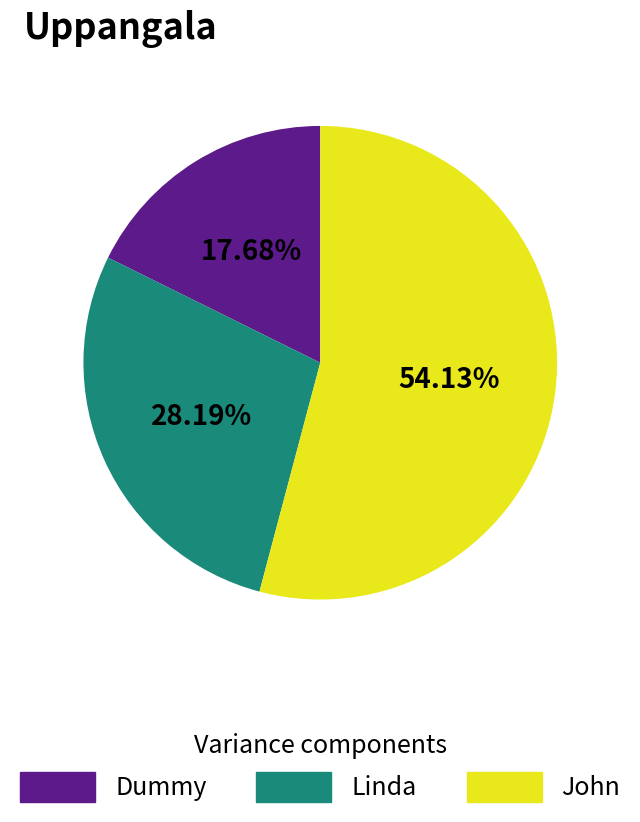

How many slices are in this pie chart?

3